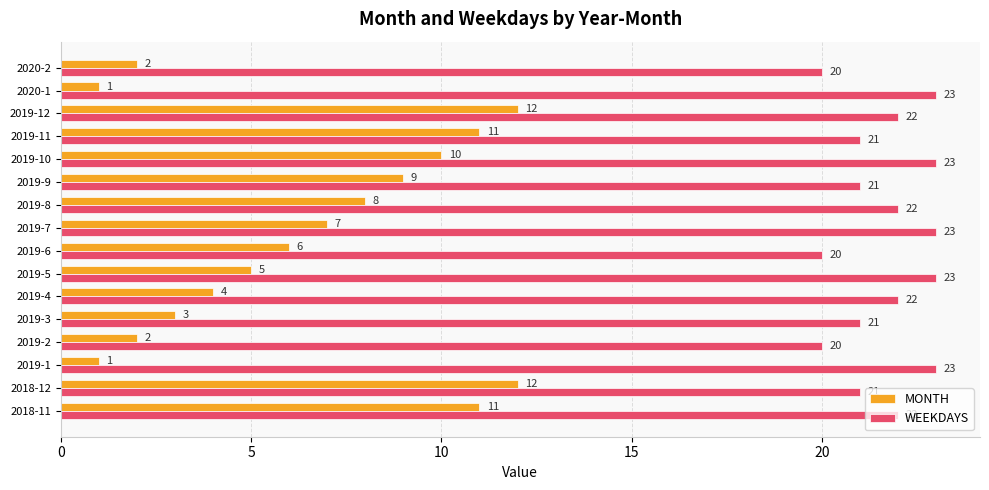

Count the number of categories in the chart.

16